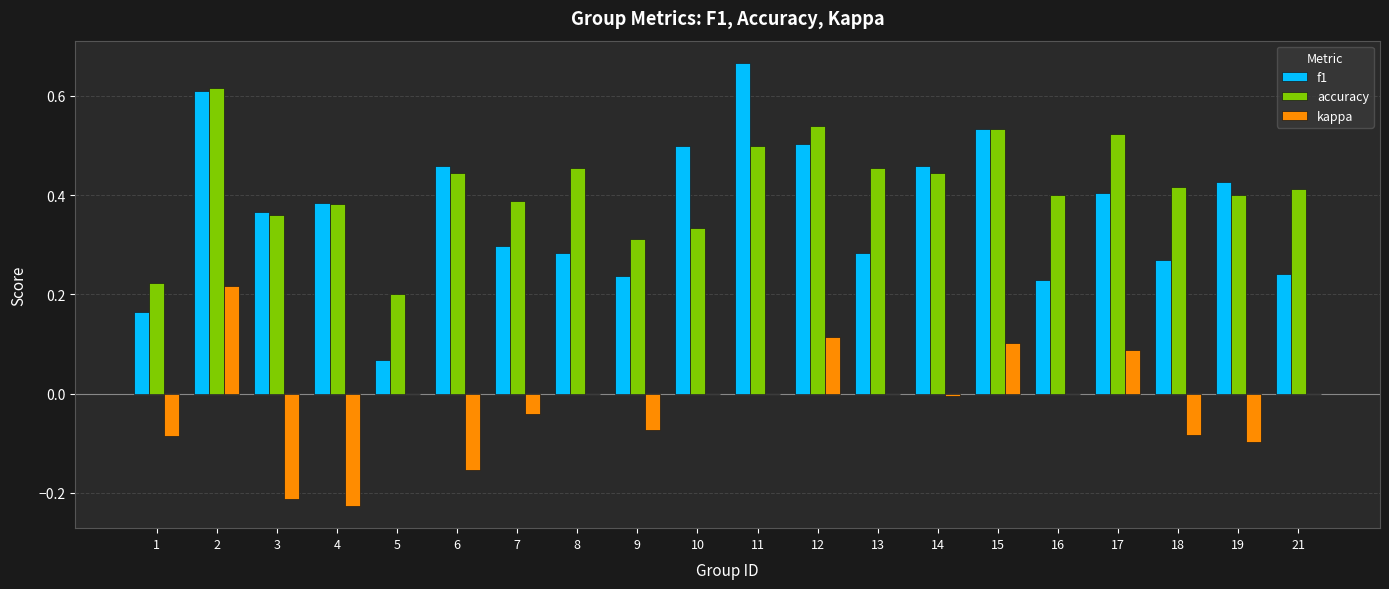

Which series has the largest total across all categories?

accuracy